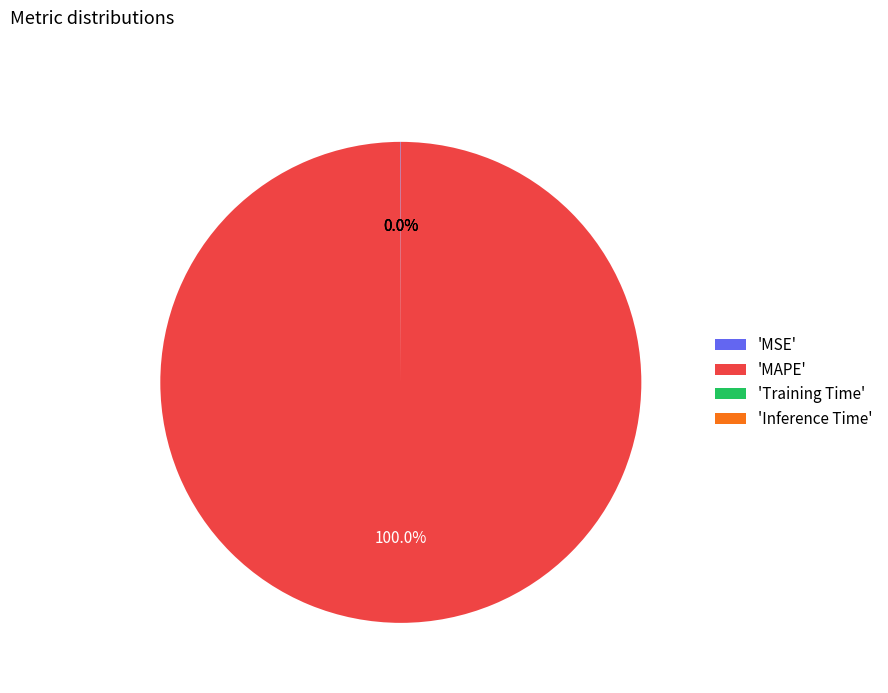

Which category accounts for the majority?

'MAPE'